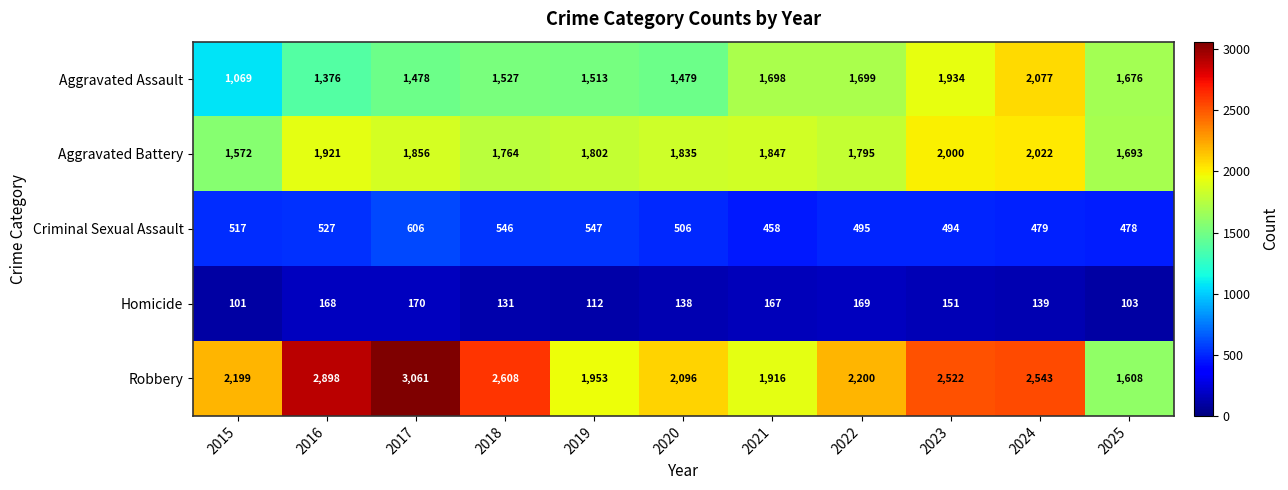

What is the sum of the Robbery values at 2025 and 2021?

3524